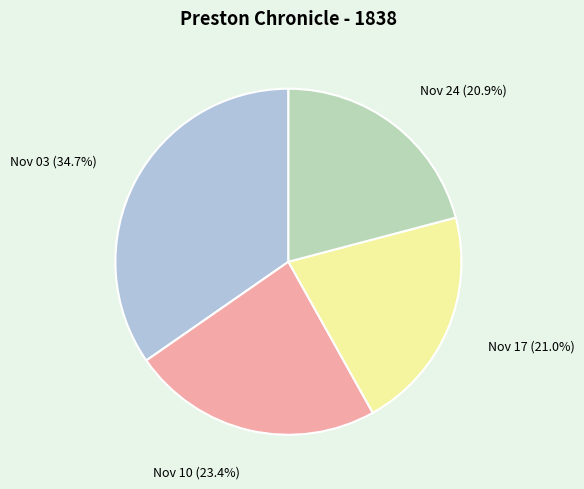

Is there a majority slice in this chart?

No